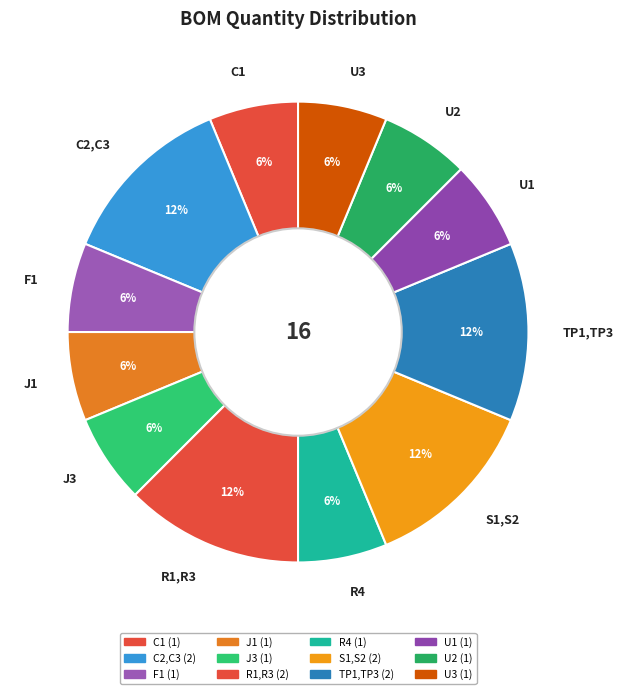

Is the sum of J1 and S1,S2 greater than half?

No